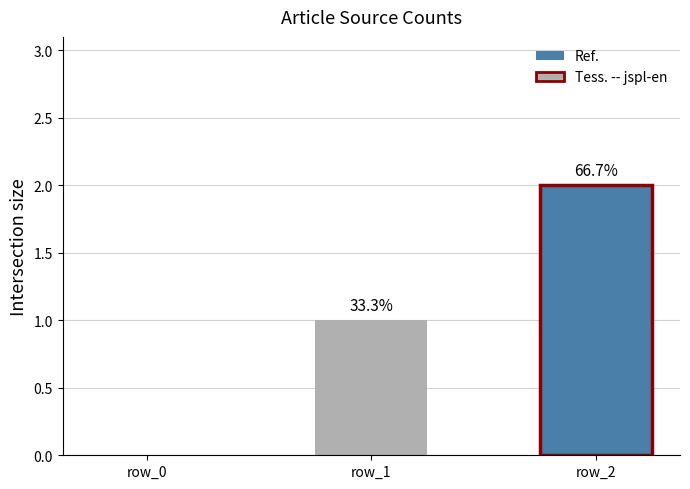

Reading right to left, list all the values displayed in this chart.

row_2=2	row_1=1	row_0=0